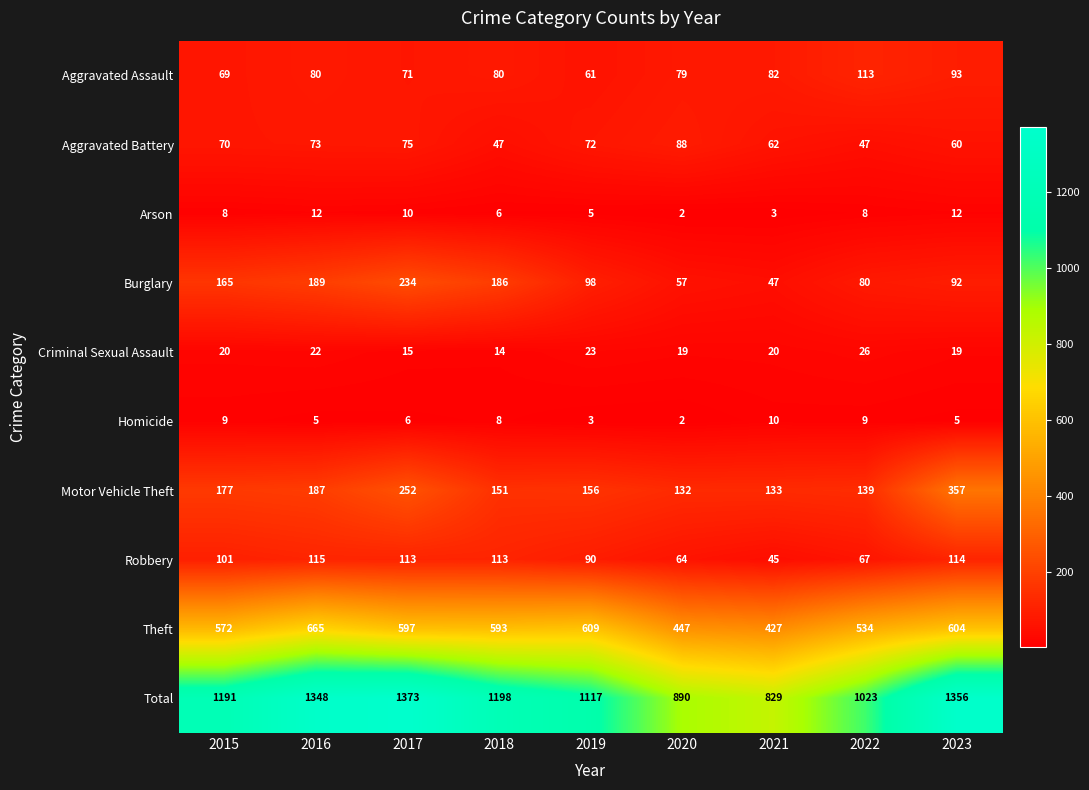

Which series changed the most between 2021 and 2023?

Total